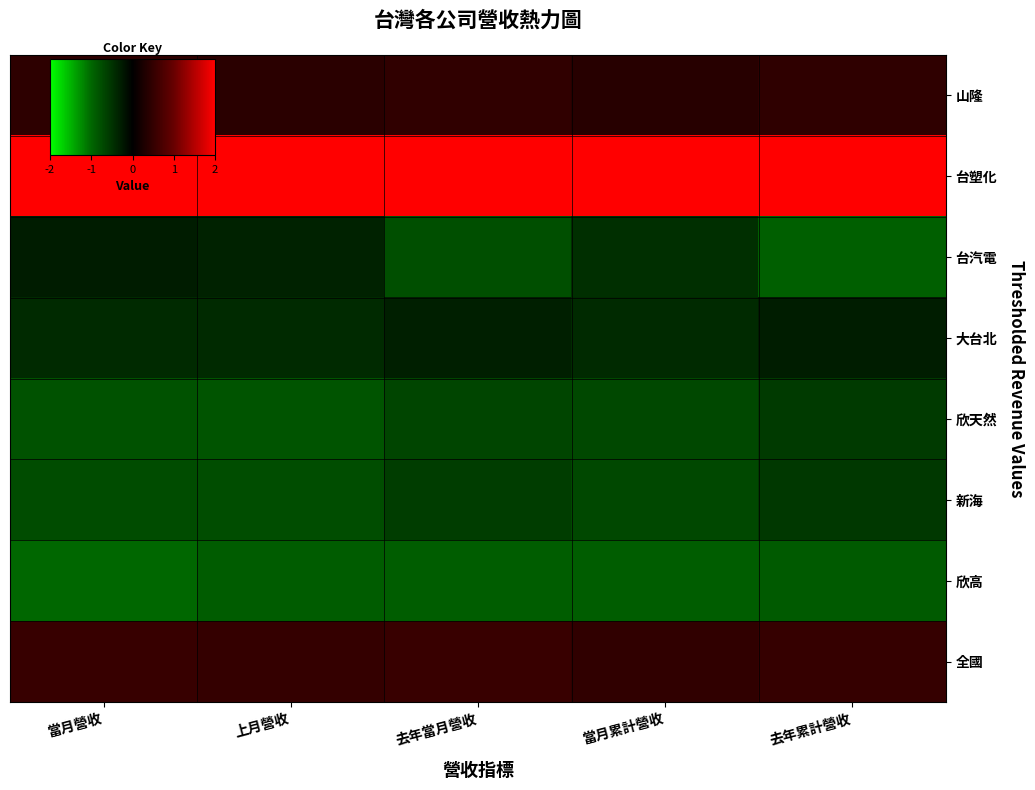

At which category does the chart reach its minimum across all series?

當月營收